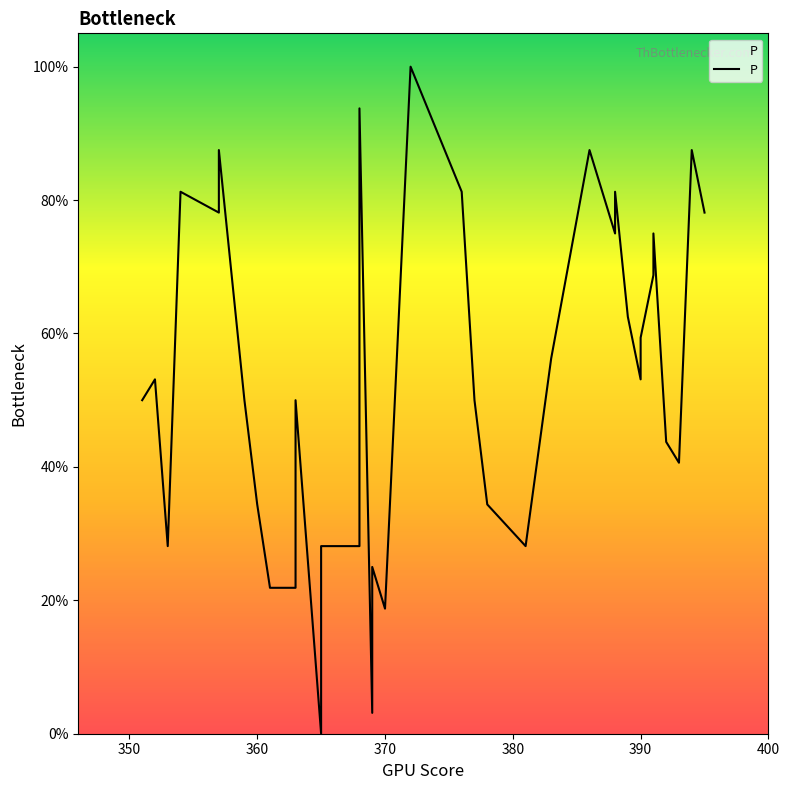

True or false: there are more than 2 points higher than both neighbors.

True